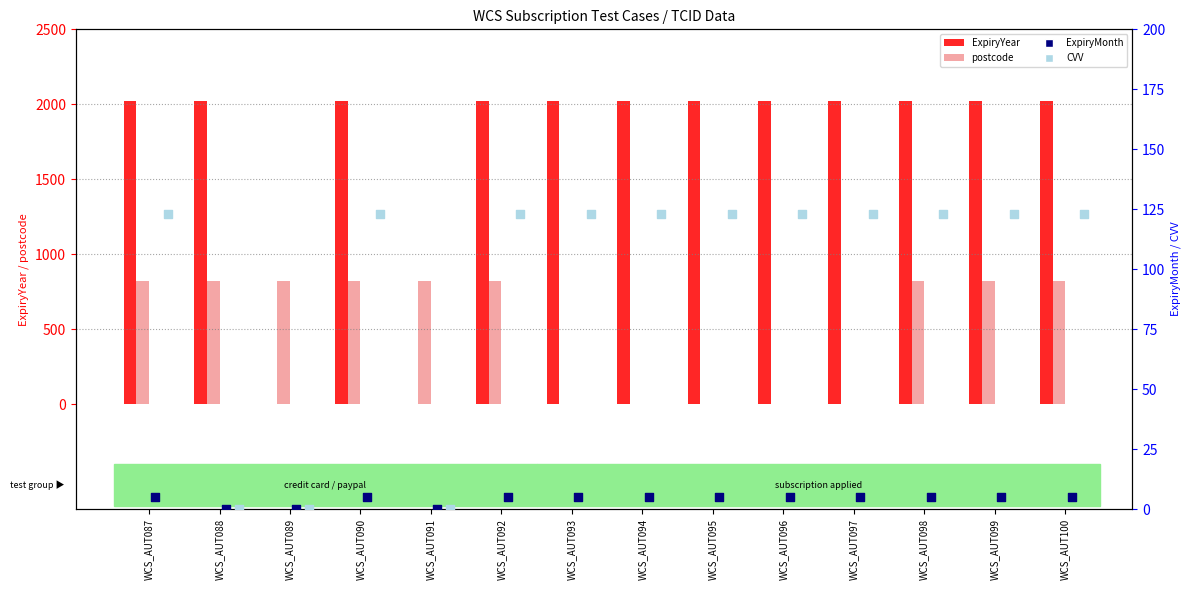

What are all the series names shown in the legend?

ExpiryYear, postcode, ExpiryMonth, CVV